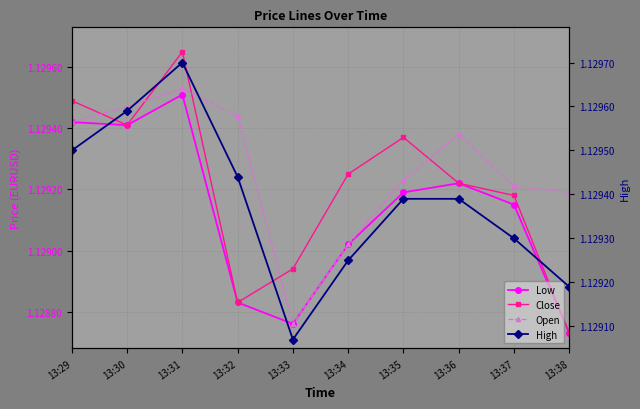

Reading left to right, transcribe all the data shown in this chart.

Low: 1.1	1.1	1.1	1.1	1.1	1.1	1.1	1.1	1.1	1.1
Close: 1.1	1.1	1.1	1.1	1.1	1.1	1.1	1.1	1.1	1.1
Open: 1.1	1.1	1.1	1.1	1.1	1.1	1.1	1.1	1.1	1.1
High: 1.1	1.1	1.1	1.1	1.1	1.1	1.1	1.1	1.1	1.1